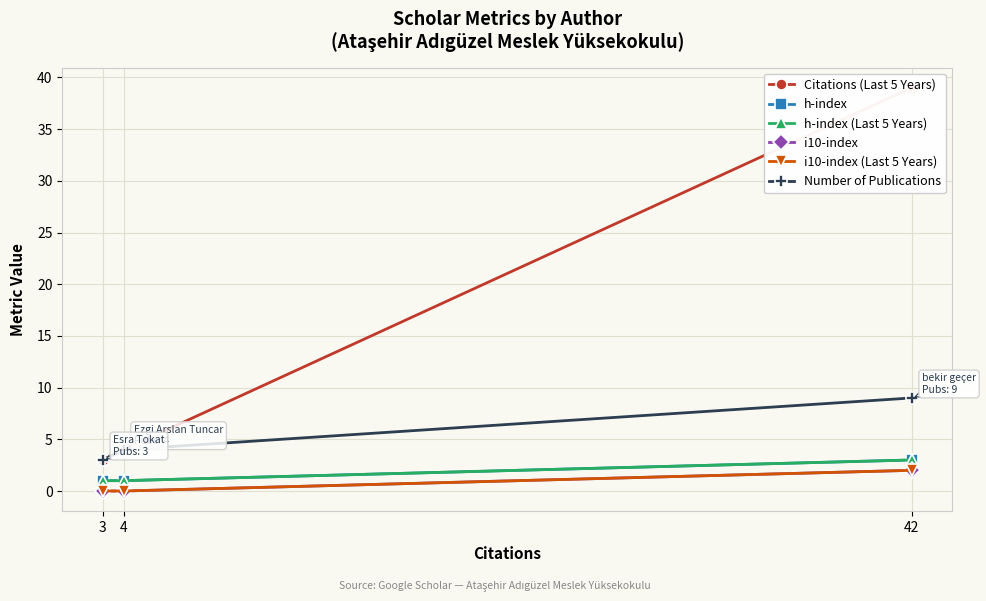

What is the difference between the Number of Publications values at 3 and 4?

1